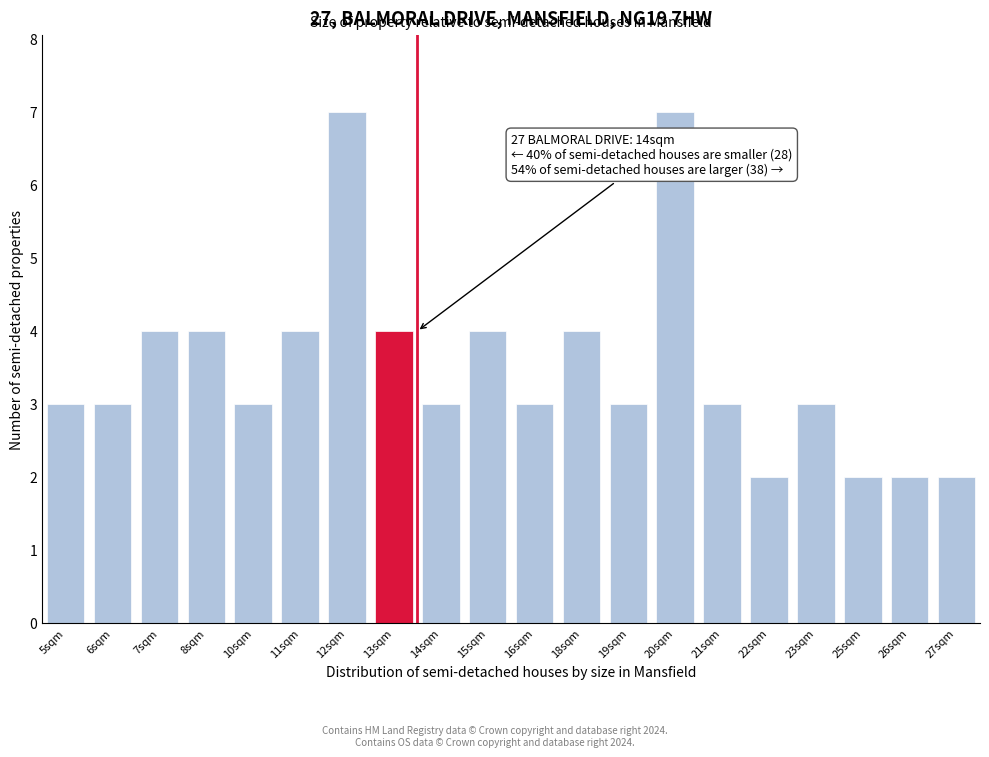

Reading right to left, transcribe all the data shown in this chart.

27sqm=2	26sqm=2	25sqm=2	23sqm=3	22sqm=2	21sqm=3	20sqm=7	19sqm=3	18sqm=4	16sqm=3	15sqm=4	14sqm=3	13sqm=4	12sqm=7	11sqm=4	10sqm=3	8sqm=4	7sqm=4	6sqm=3	5sqm=3